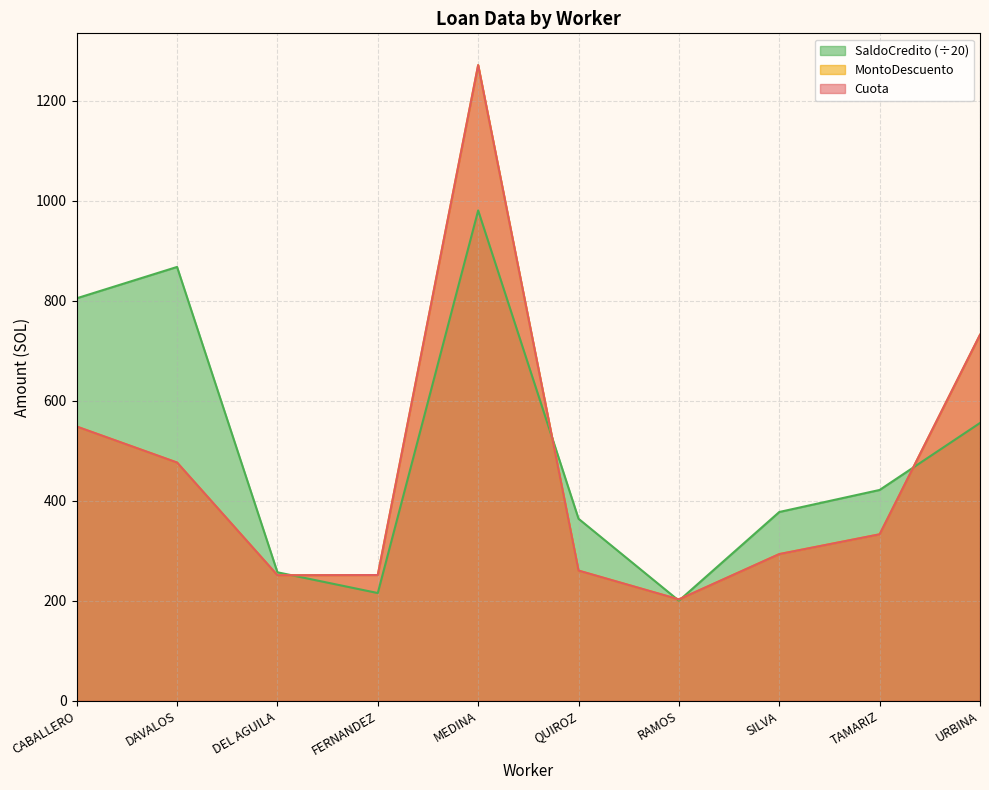

At CABALLERO, list the series in order from largest to smallest.

SaldoCredito, Cuota, MontoDescuento